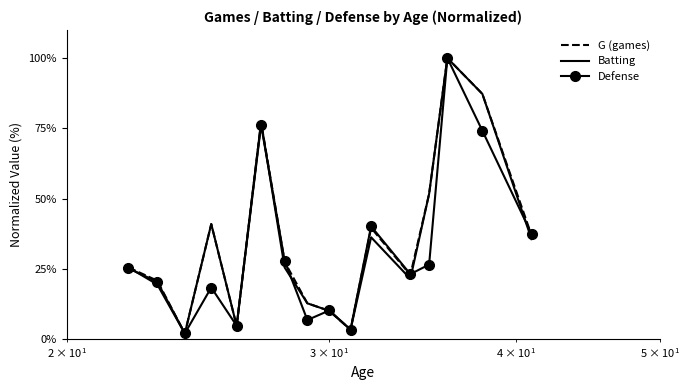

What are all the series names shown in the legend?

G (games), Batting, Defense